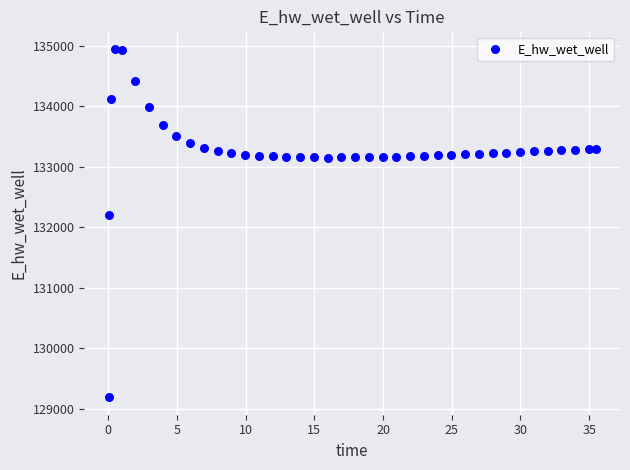

What Y value in the scatter plot is closest to 132072?

132198.7